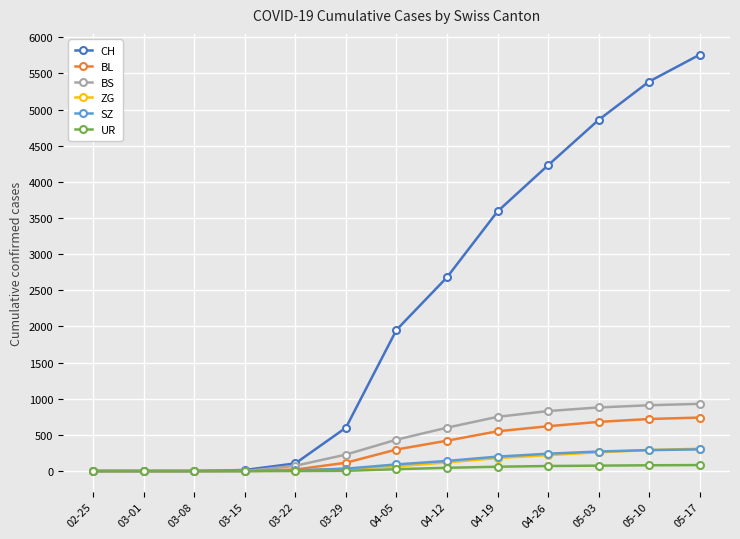

The value of BS at 04-19 is 447. True or false?

False